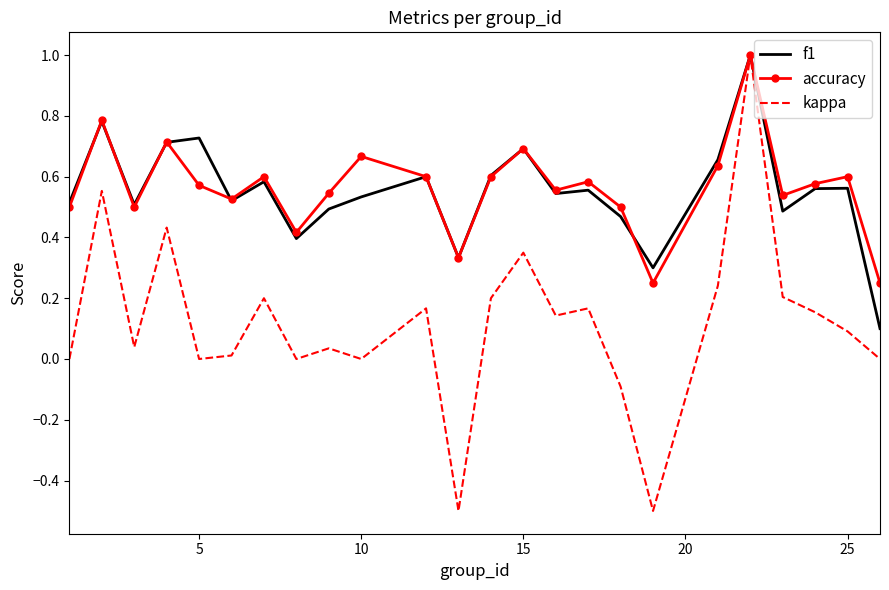

Which series has the widest spread of values?

kappa